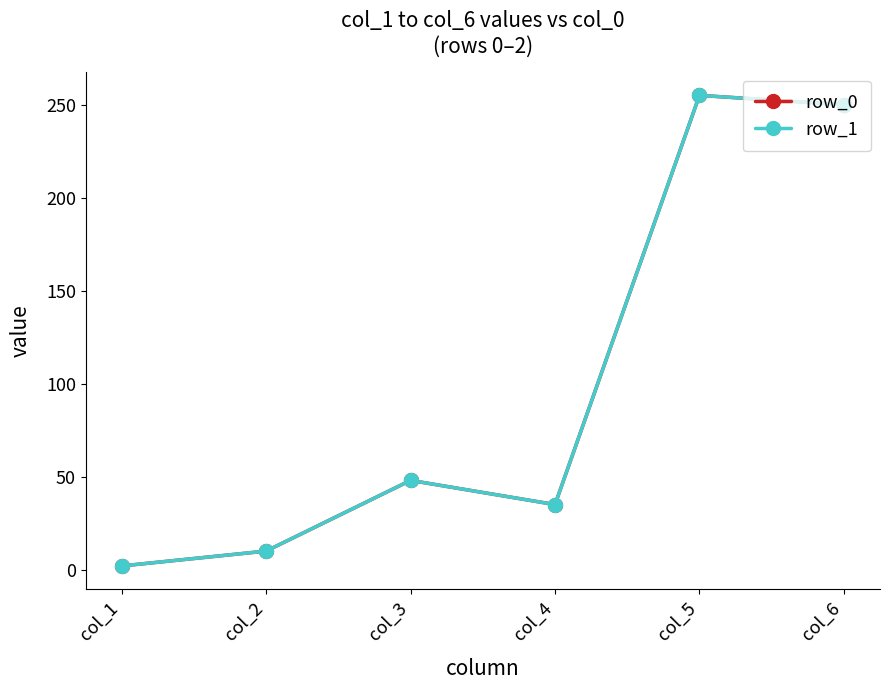

The row_1 series shows 255 at col_5. True or false?

True